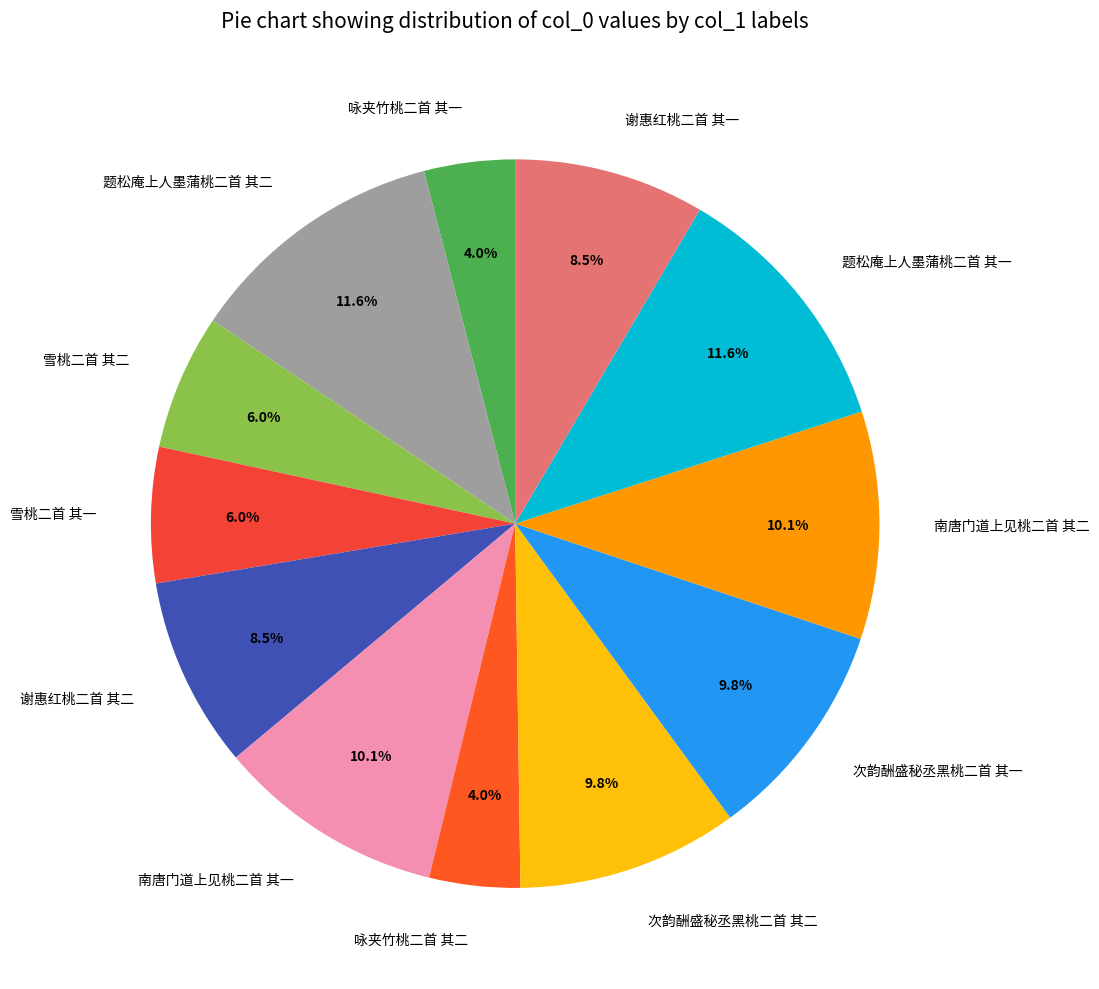

Between 题松庵上人墨蒲桃二首 其二 and 次韵酬盛秘丞黑桃二首 其二, which is larger?

题松庵上人墨蒲桃二首 其二